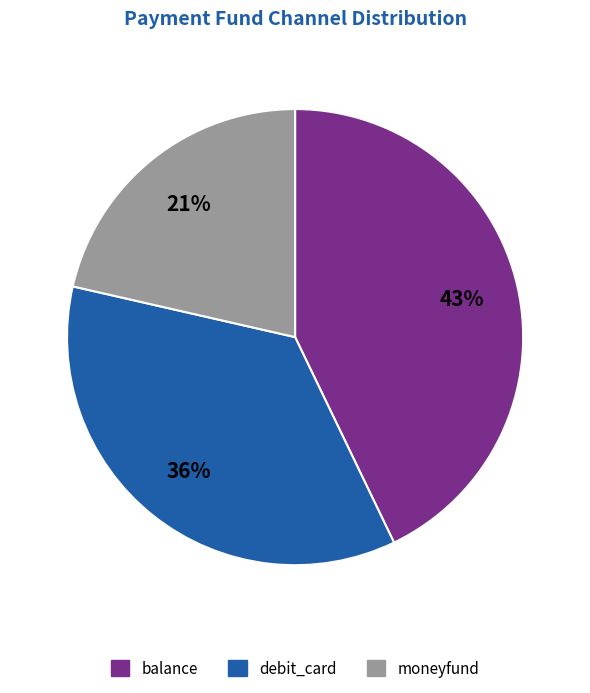

True or false: debit_card accounts for 36% of the total.

True